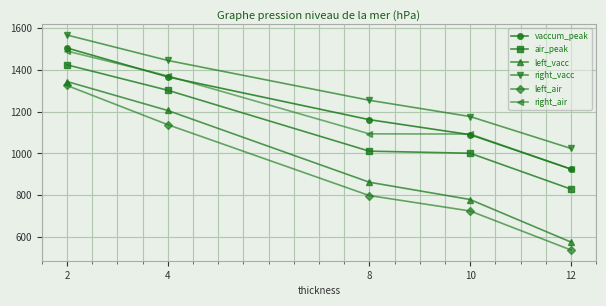

At how many categories does at least one series exceed 744?

5